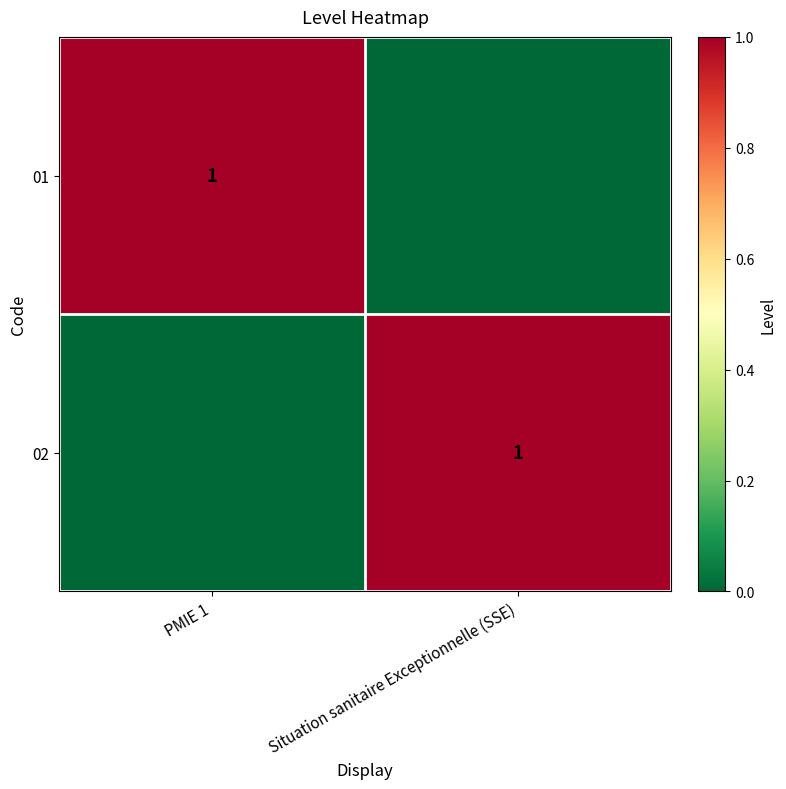

Count the number of categories in the chart.

2